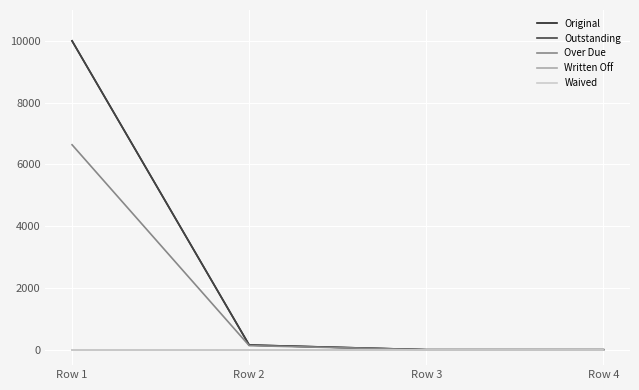

Does the chart display data point markers on the line(s)?

No